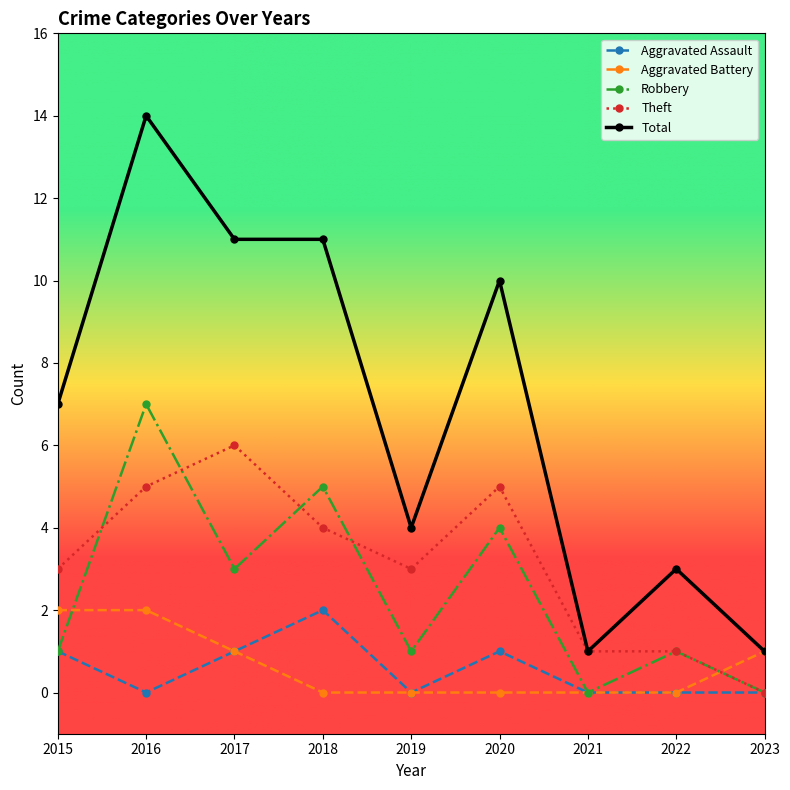

Which series has the largest total across all categories?

Total